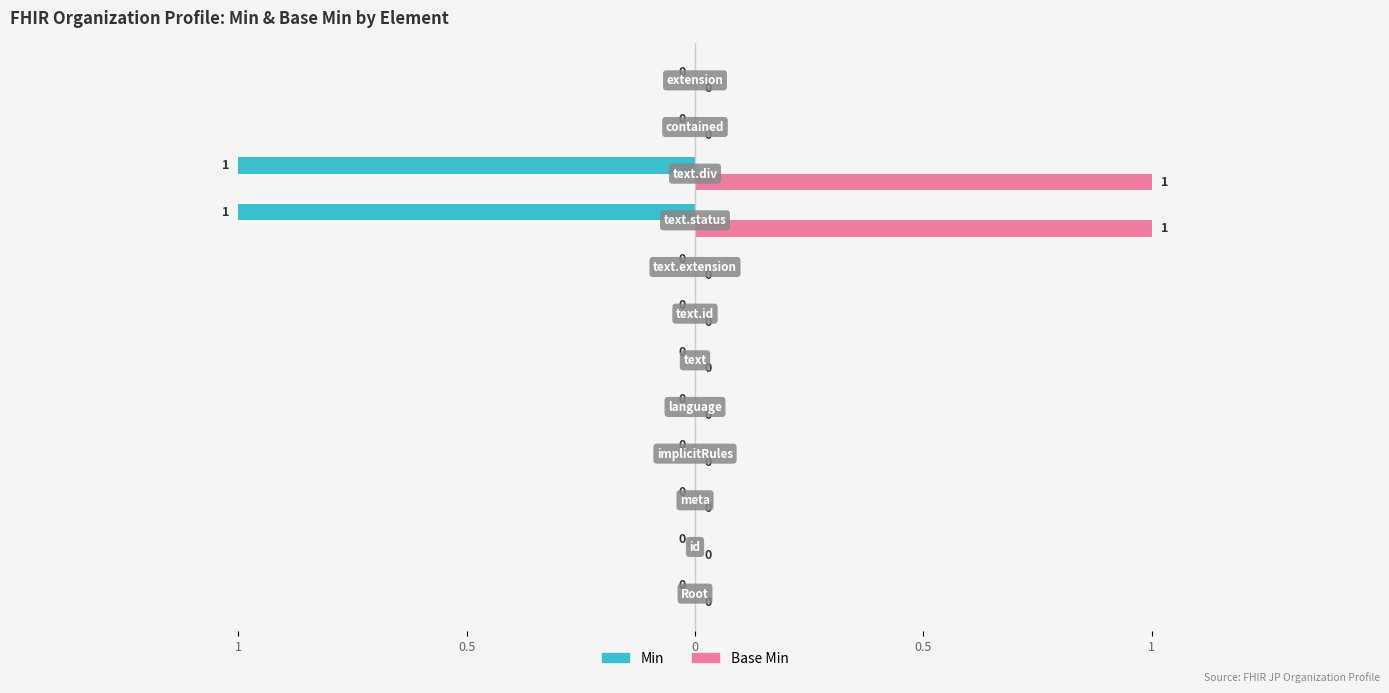

What are all the series names shown in the legend?

Min, Base Min